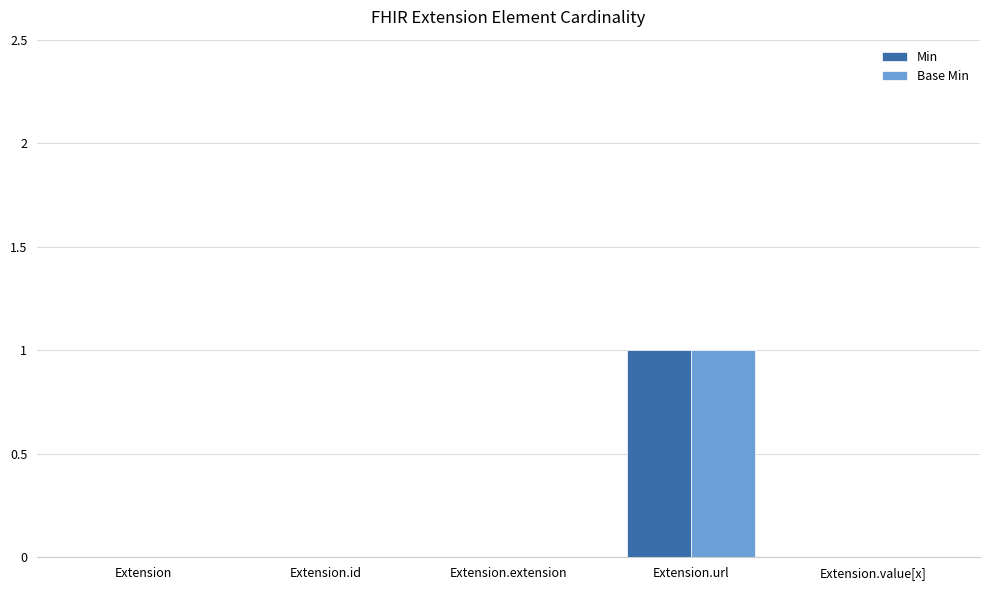

Reading right to left, what are all the values shown in this chart?

Min: Extension.value[x]=0	Extension.url=1	Extension.extension=0	Extension.id=0	Extension=0
Base Min: Extension.value[x]=0	Extension.url=1	Extension.extension=0	Extension.id=0	Extension=0